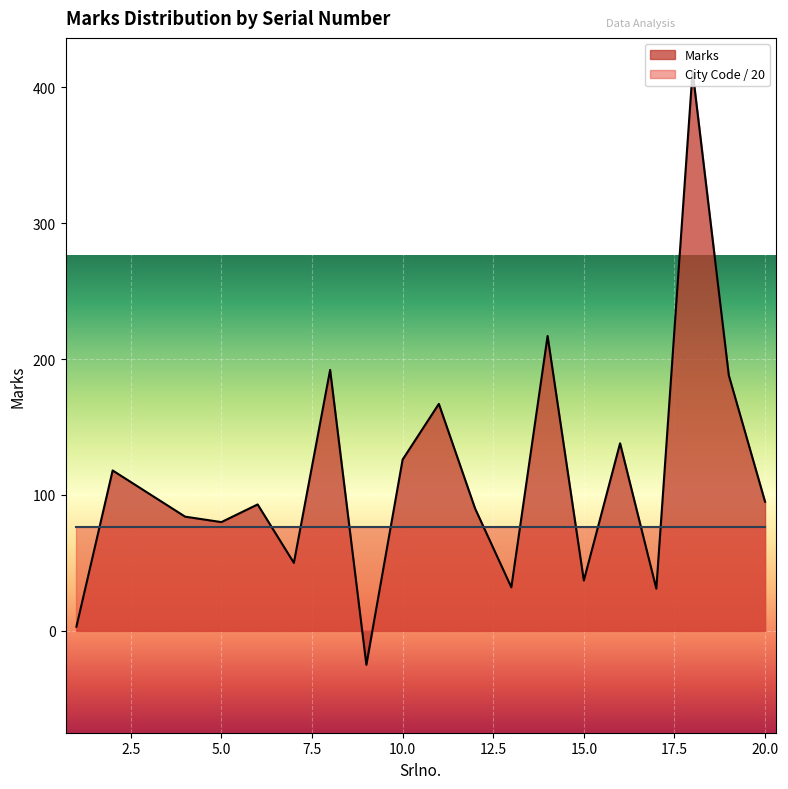

Does the chart display data point markers on the line(s)?

No